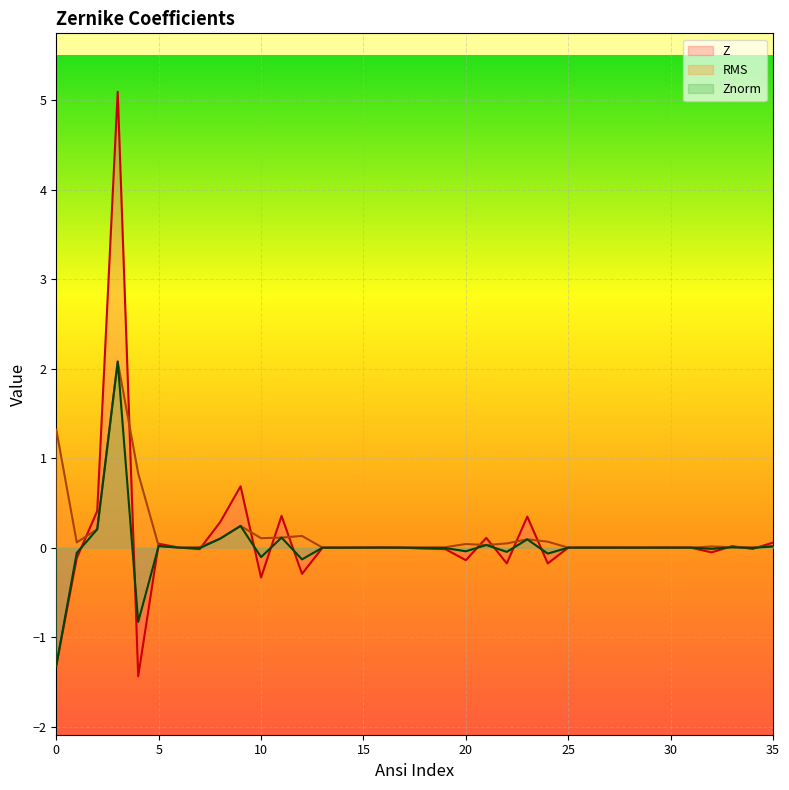

Which series changed the most between 9 and 22?

Z